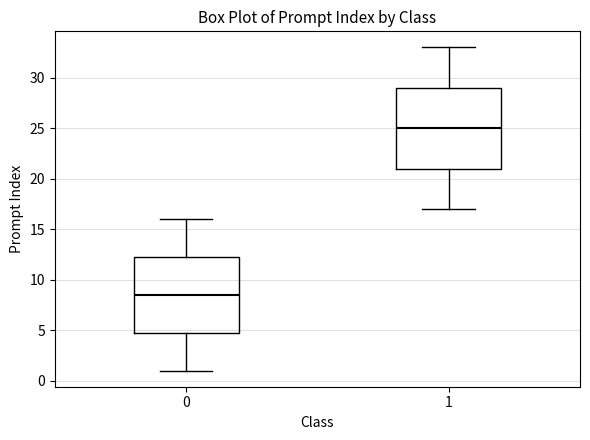

Which box has the lowest median line?

0